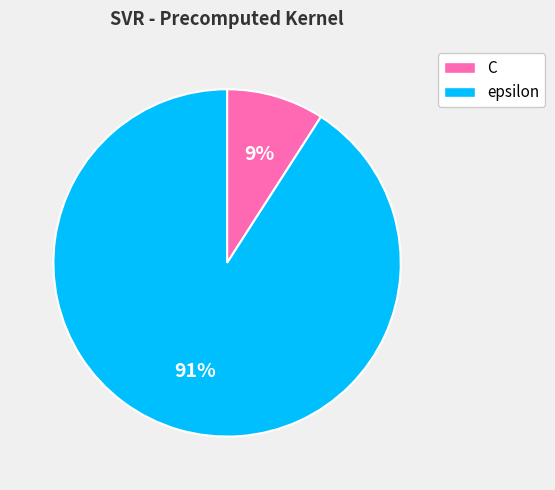

Which slice represents more than half of the pie?

epsilon